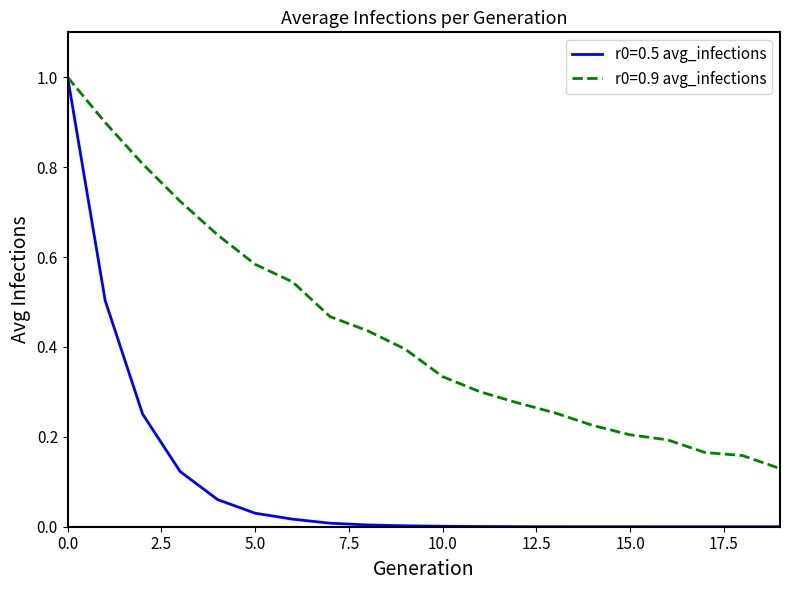

What is the maximum value shown in the chart?

1.0